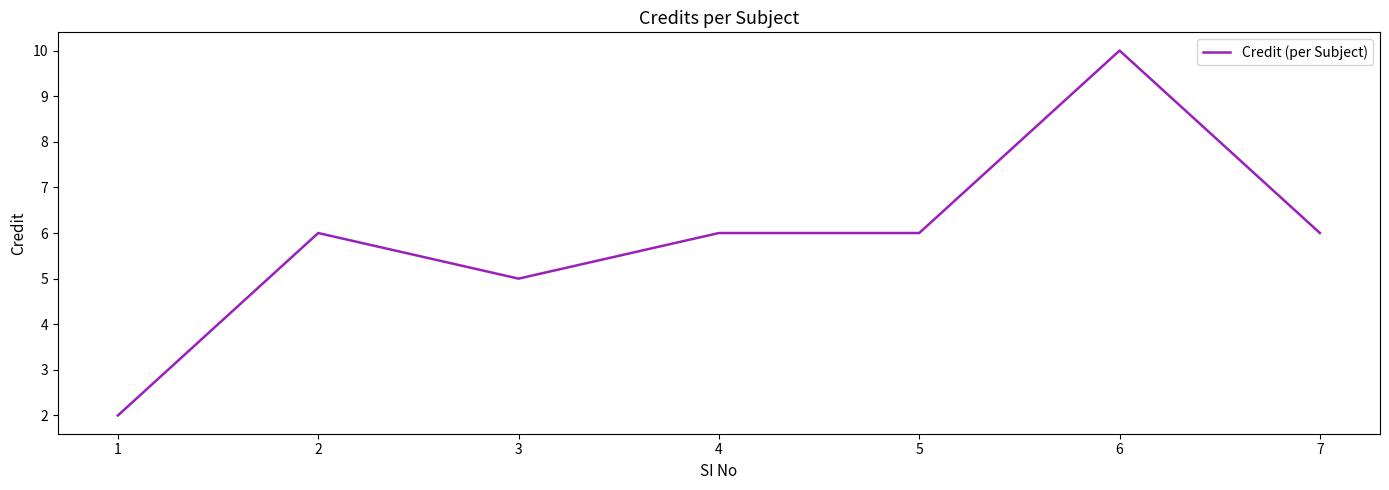

What is the average value?

6